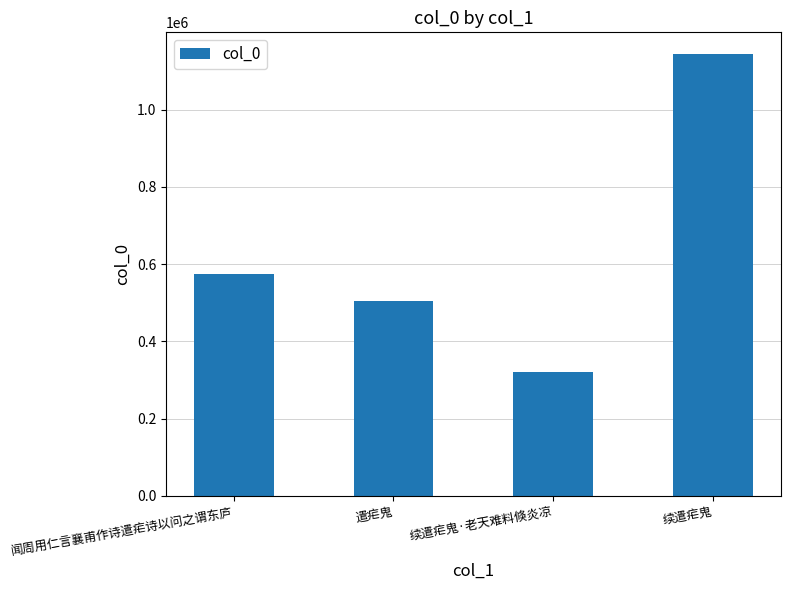

Is it true that the value at 续遣疟鬼 is 1142653?

True